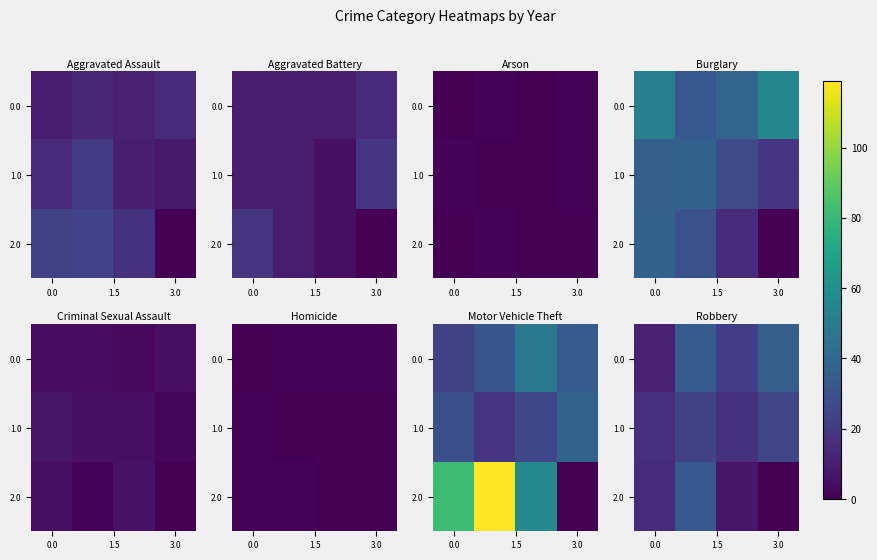

How many 1.0 values are between 17 and 25?

3